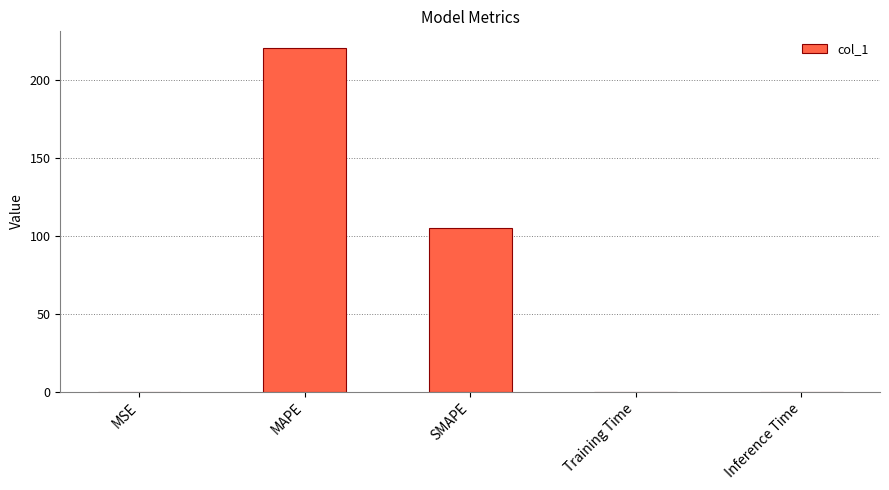

At which category does the chart reach its peak across all series?

MAPE